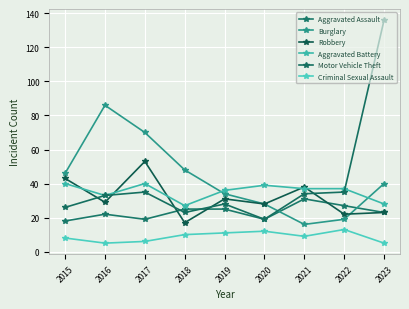

At which category does Aggravated Battery reach its first local valley?

2016